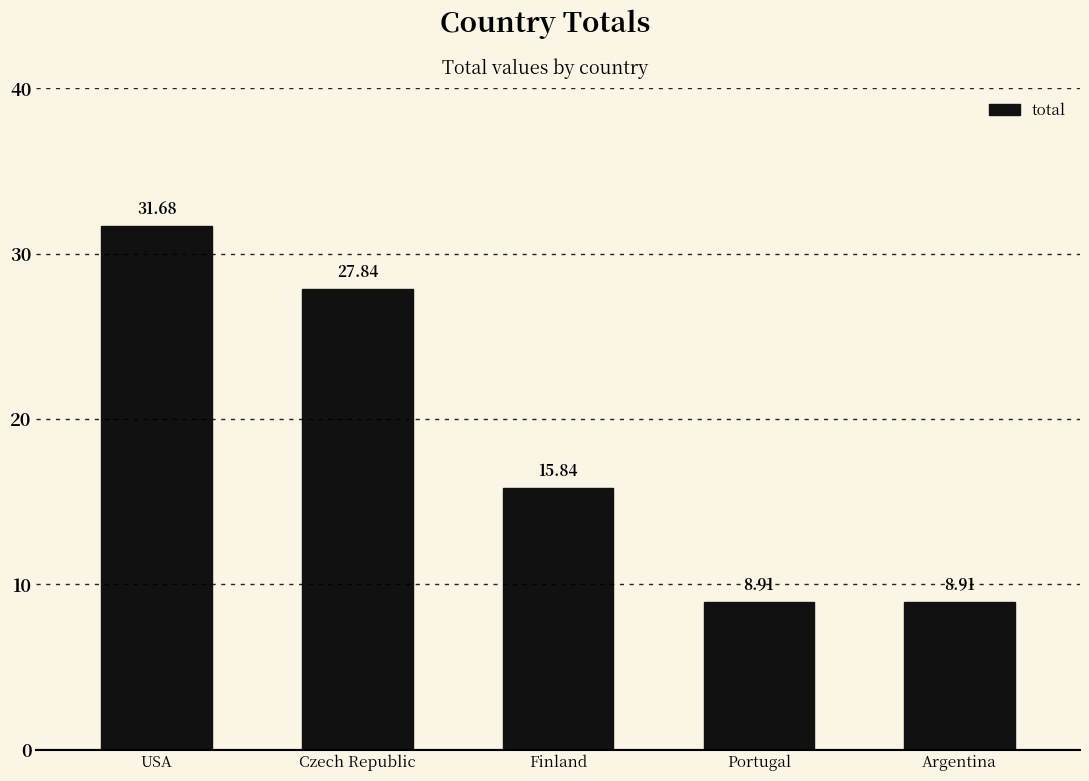

What is the maximum value shown in the chart?

31.7